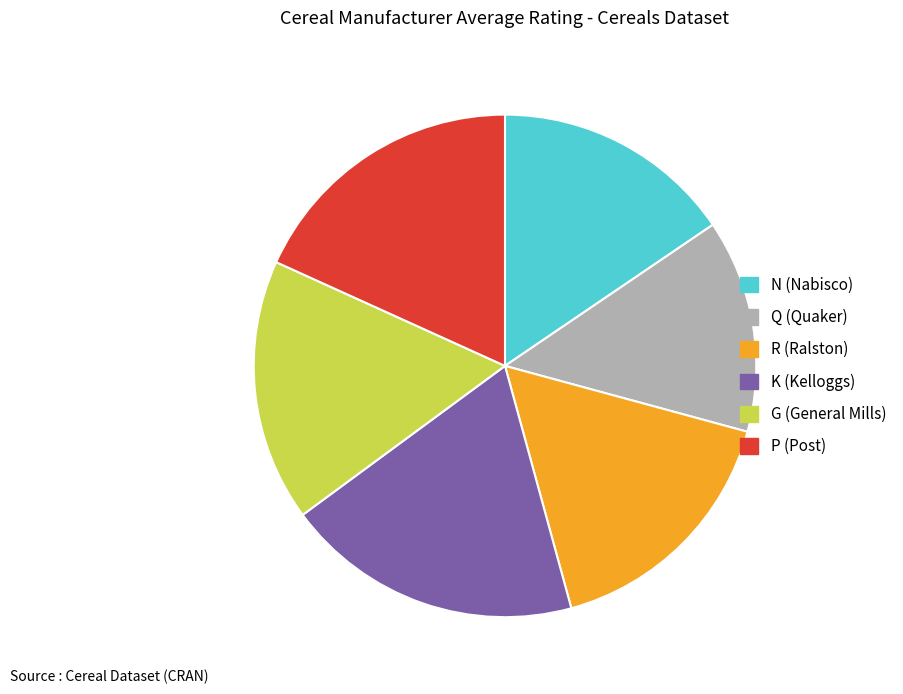

Is it true that Q is 14% of the pie?

True